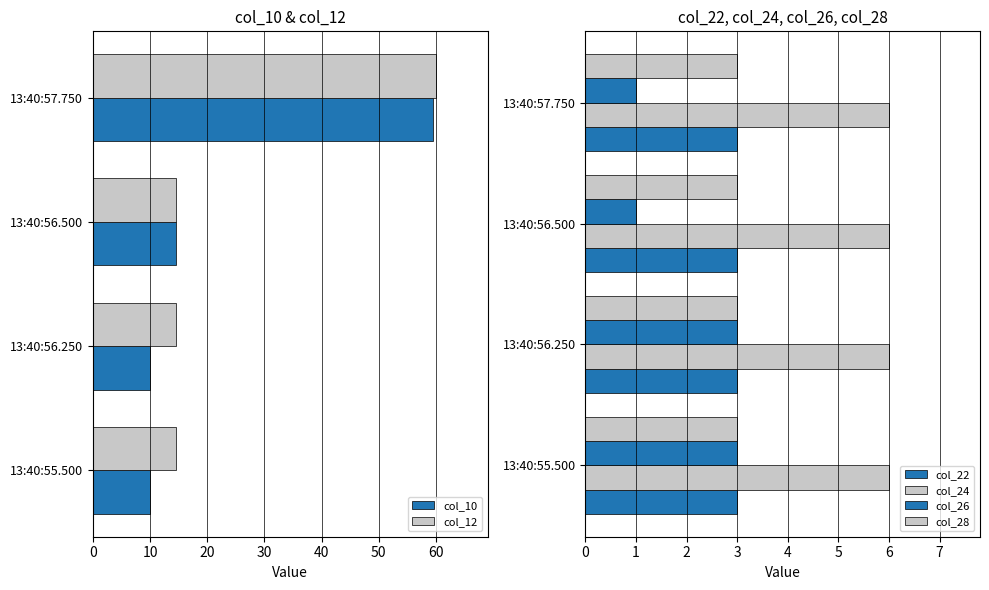

What is the minimum value for col_10?

10.0